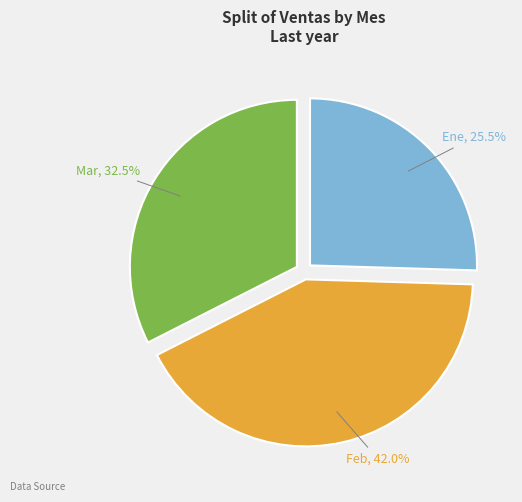

What is the largest slice in the pie chart?

Feb